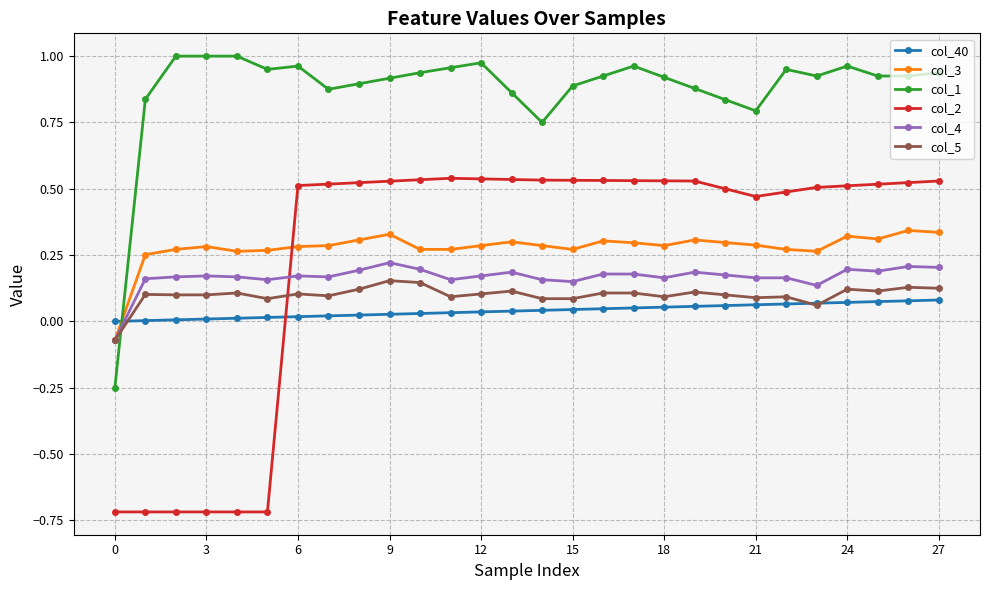

True or false: col_5 and col_40 cross at least once.

True